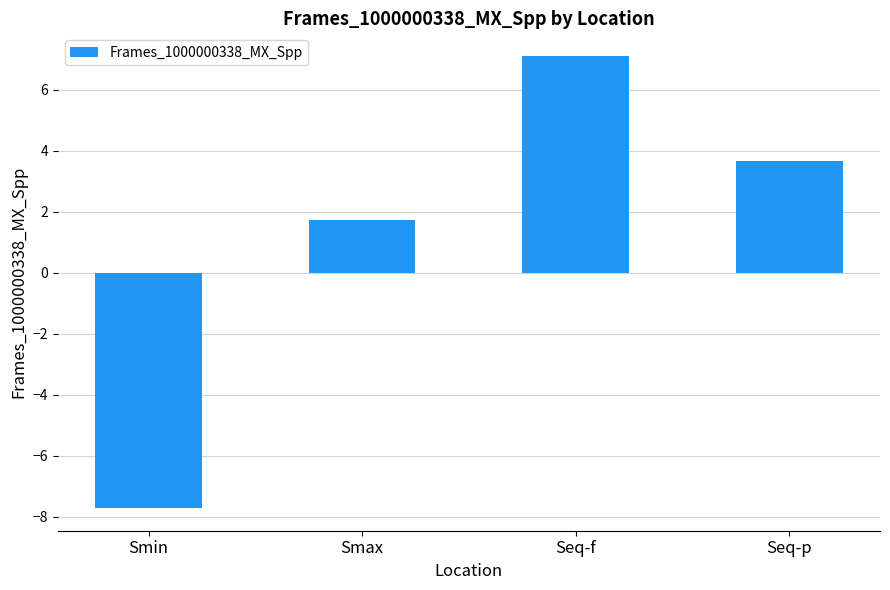

What is the change in value from Smax to Seq-f?

+5.4